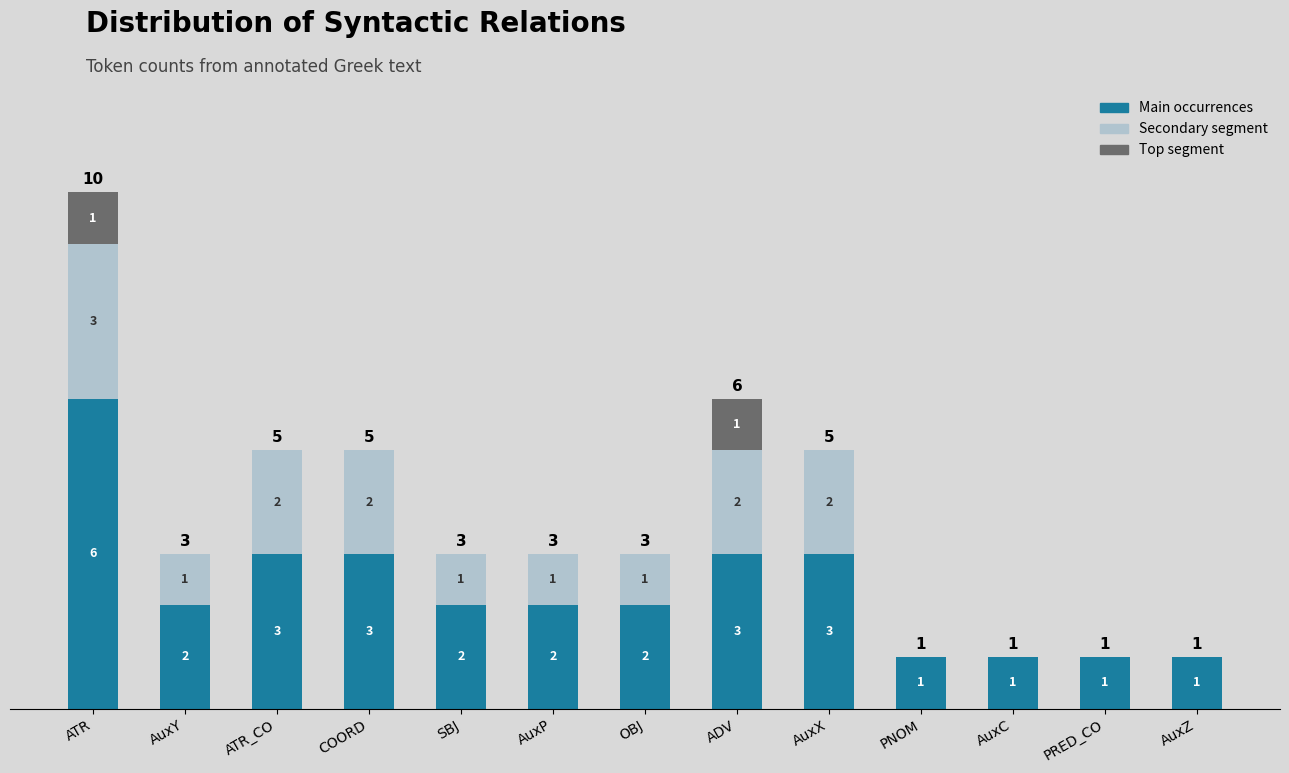

At which category is the sum across all series the highest?

ATR